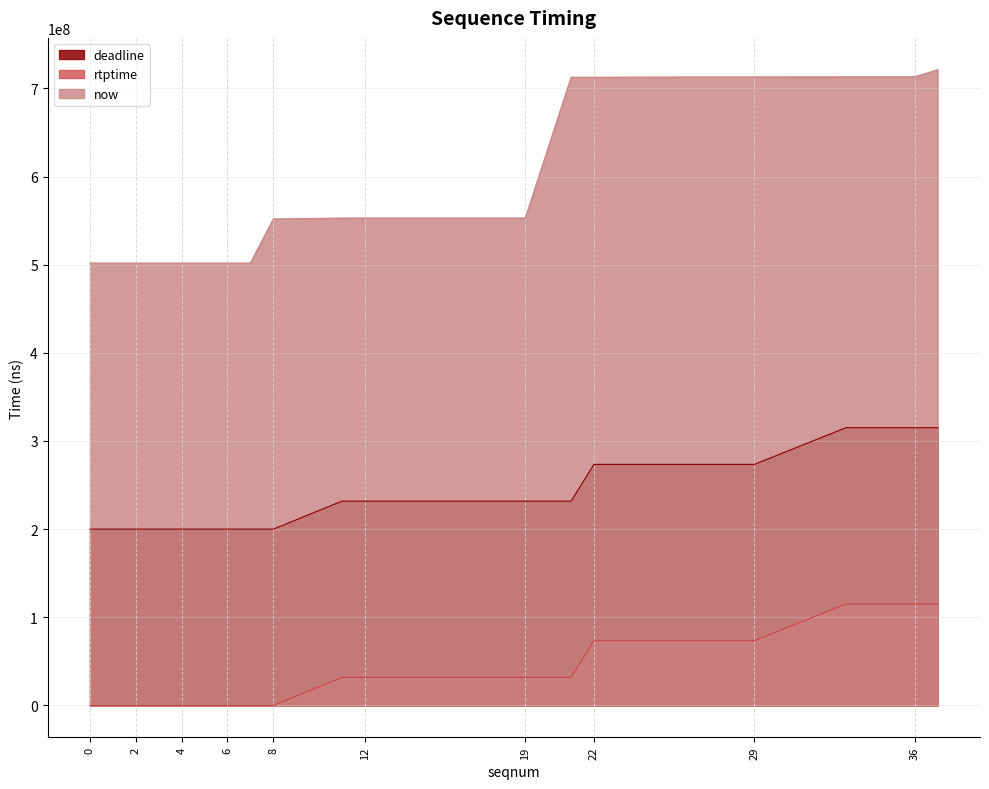

Is the value of now at 8 greater than the value of rtptime at 2?

Yes